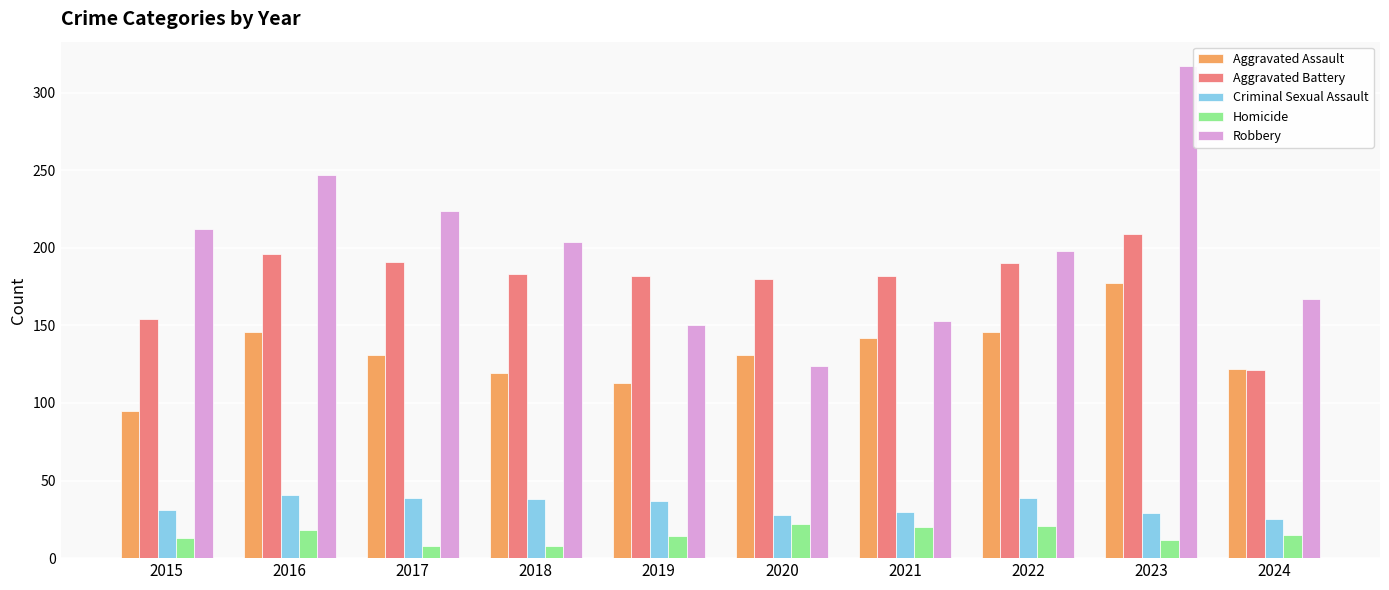

Which series has the widest spread of values?

Robbery